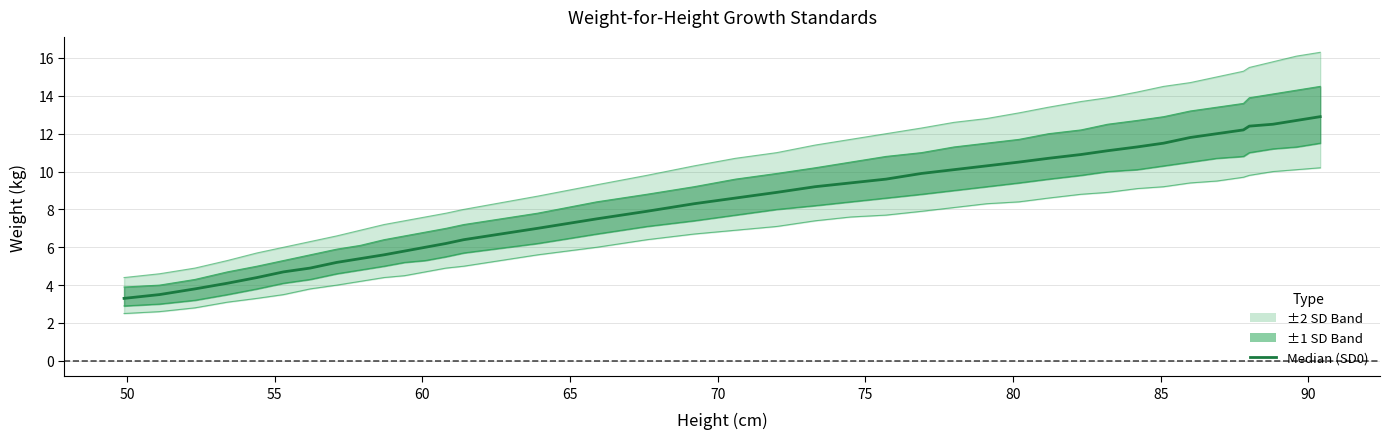

What is the minimum value for SD1neg?

2.9